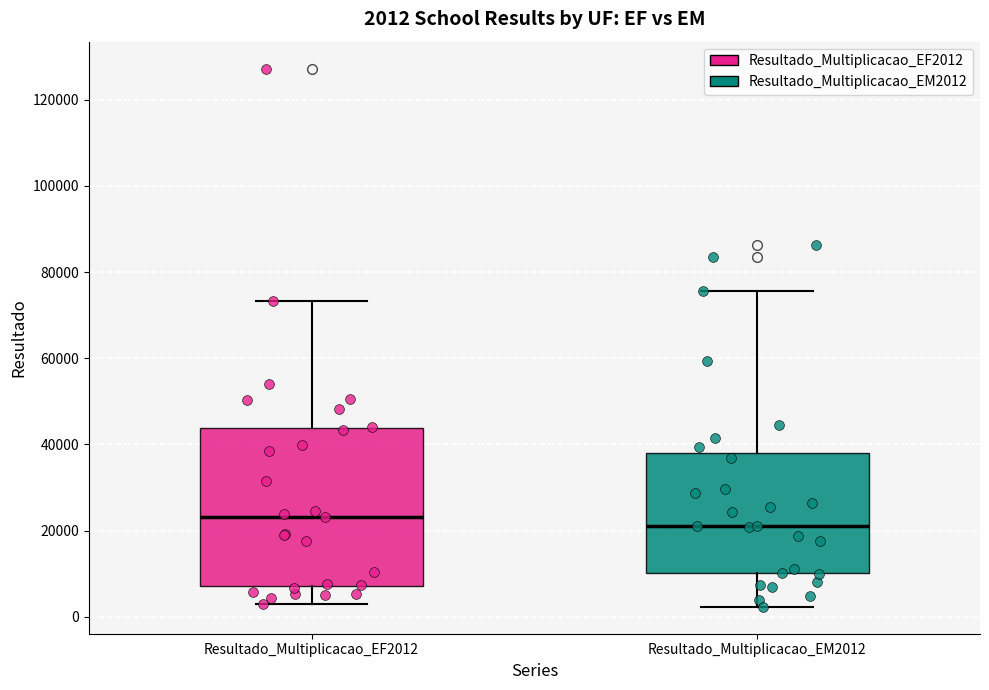

Which box's median line is the highest?

Resultado_Multiplicacao_EF2012